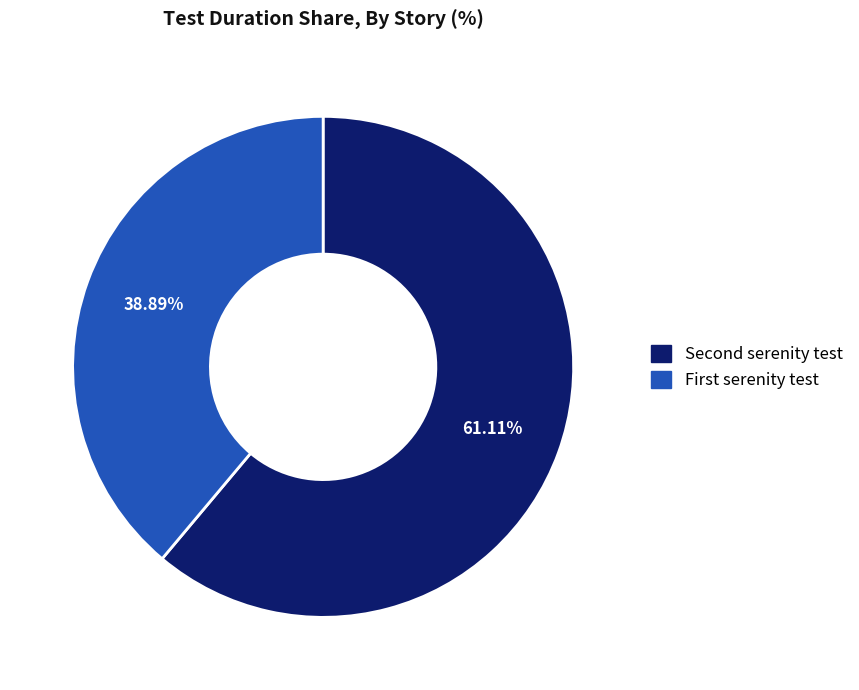

Which category has the smallest portion of the pie?

First serenity test